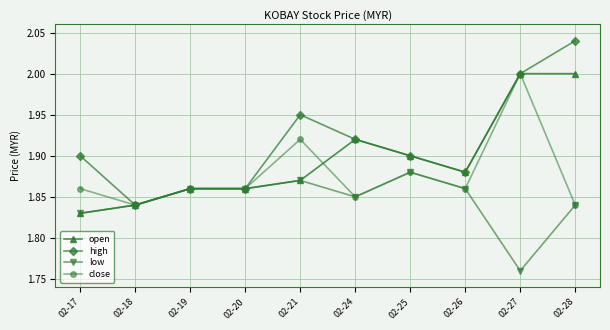

True or false: low has more than 1 interior local peaks.

True